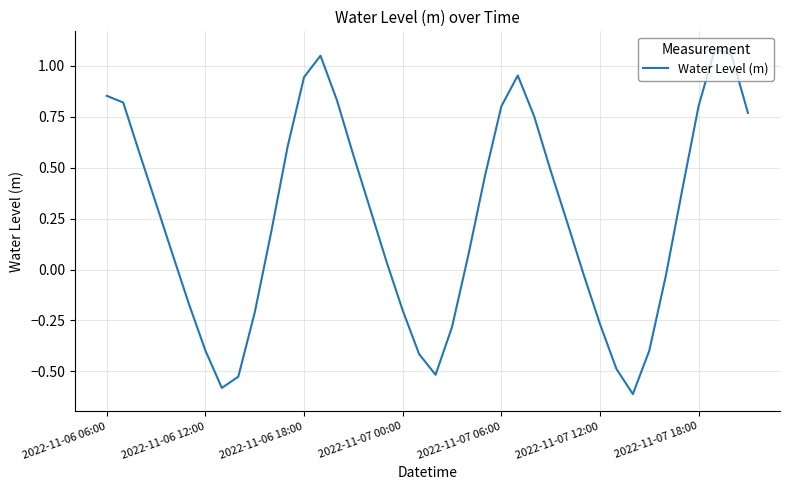

What is the smallest value displayed?

-0.6